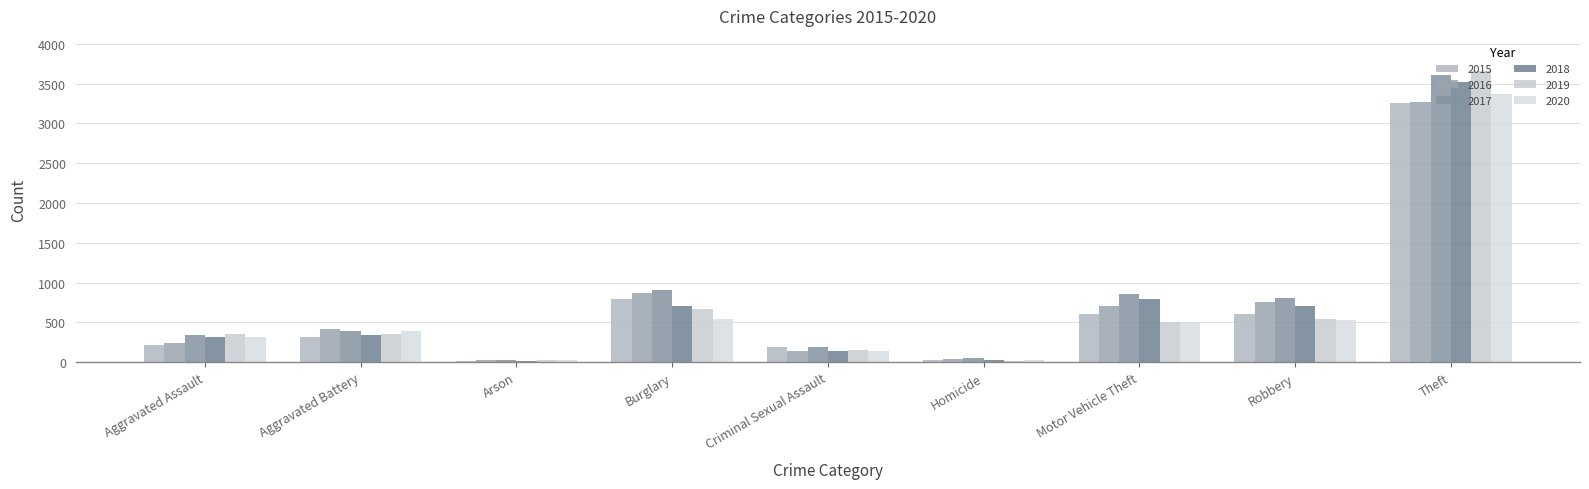

What position from the right is Arson?

7